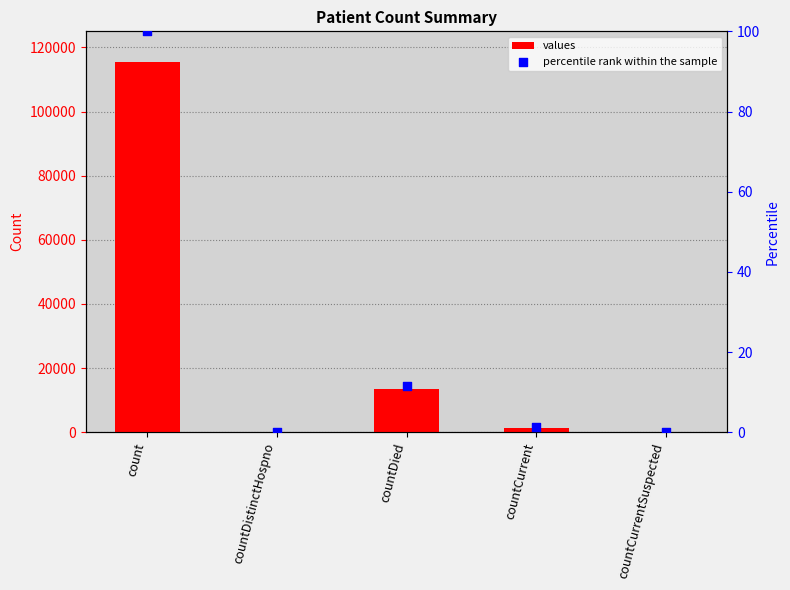

Which series reaches the maximum Y coordinate?

values